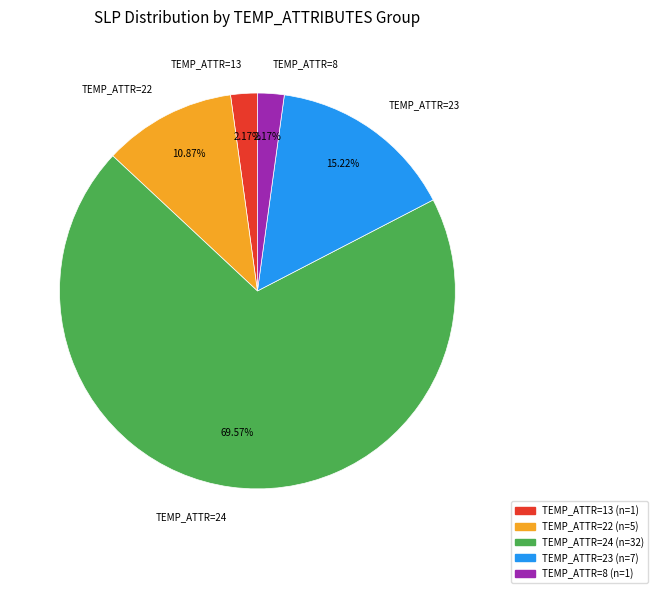

Is there any slice that represents more than half of the pie?

Yes